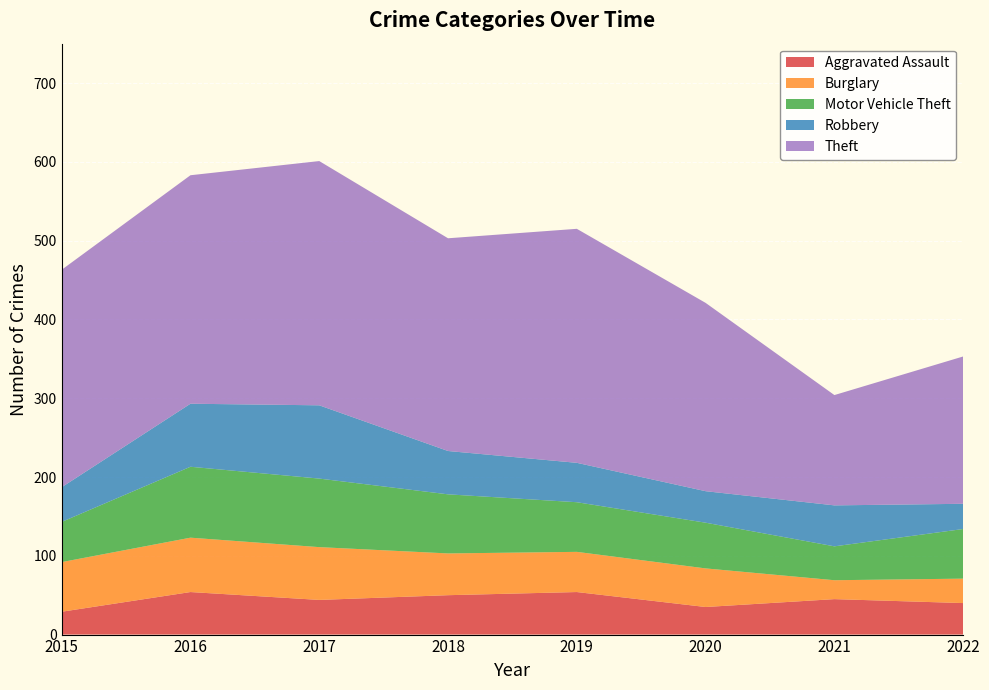

How many Aggravated Assault values are between 40 and 54?

6